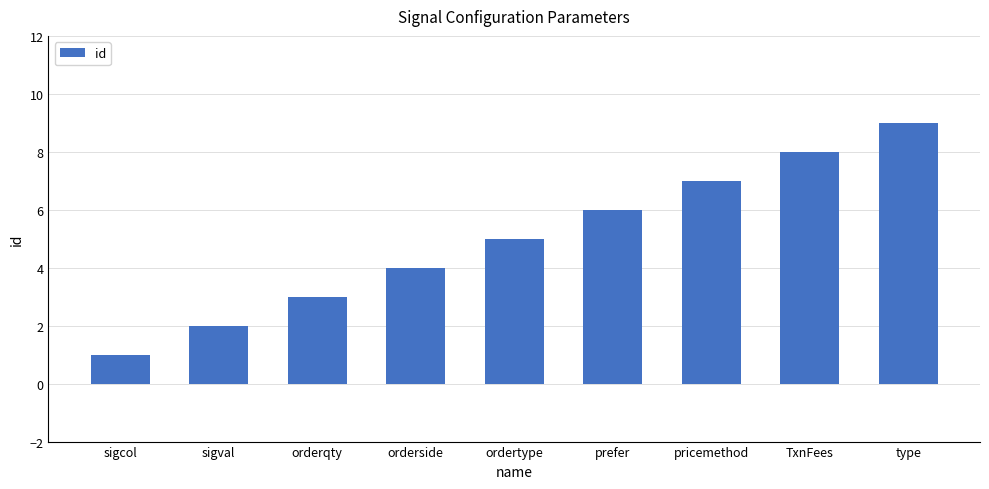

What is the maximum value shown in the chart?

9